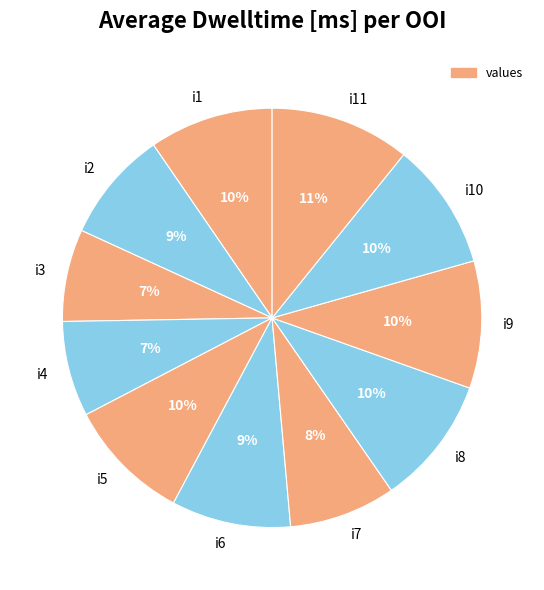

To the nearest percent, what percentage of the pie is i5?

10%